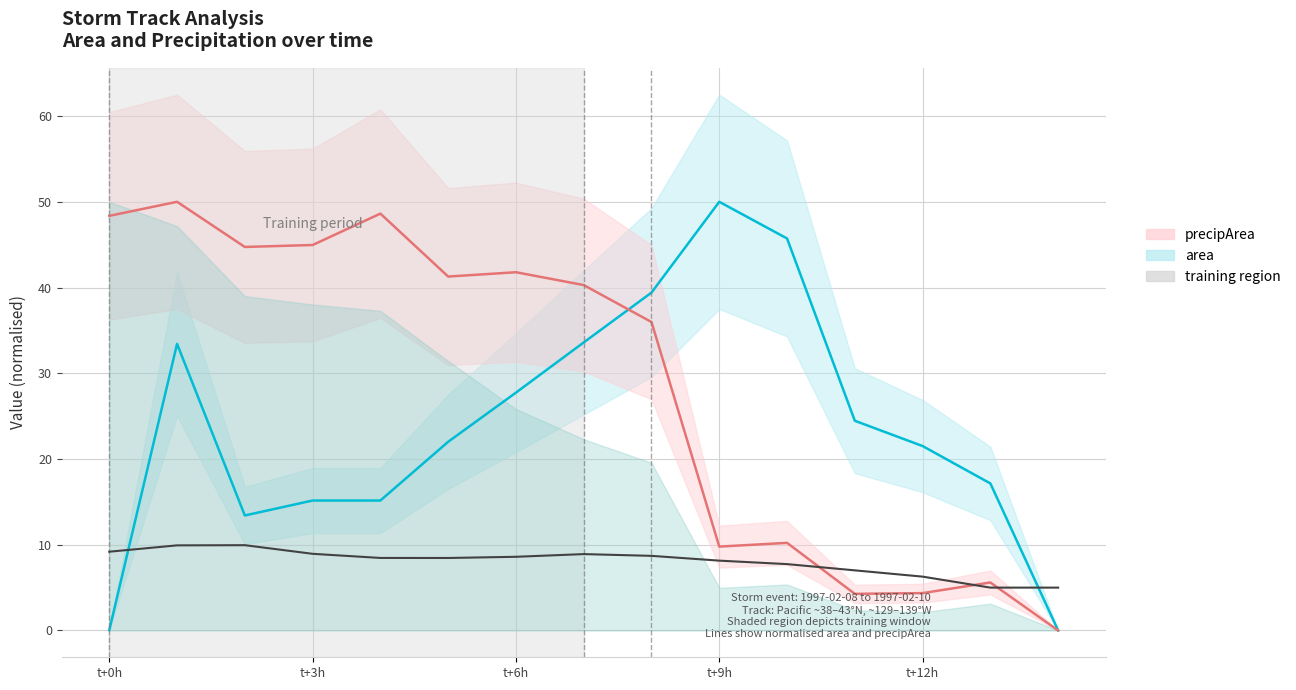

Reading right to left, list all the values displayed in this chart.

area (normalised): 0.0	17.2	21.5	24.5	45.7	50.0	39.4	33.6	27.7	22.0	15.2	15.2	13.4	33.4	0.0
precipArea (normalised): 0.0	5.6	4.4	4.3	10.2	9.8	36.0	40.3	41.8	41.3	48.6	45.0	44.7	50.0	48.4
lat (shifted): 5.0	5.0	6.3	7.0	7.7	8.1	8.7	8.9	8.6	8.5	8.5	8.9	9.9	9.9	9.2